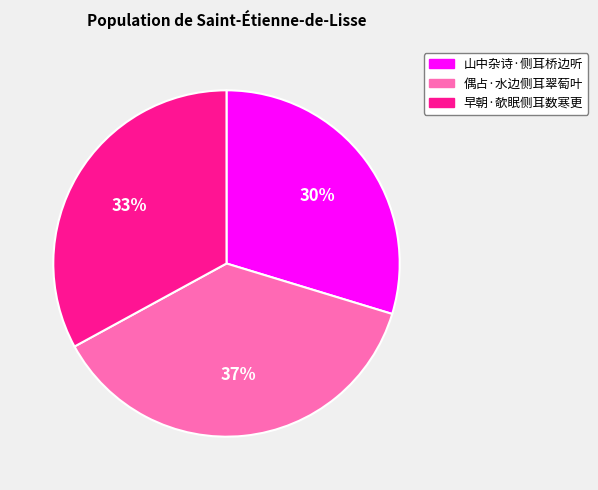

To the nearest percent, what percentage of the pie is 山中杂诗·侧耳桥边听?

30%